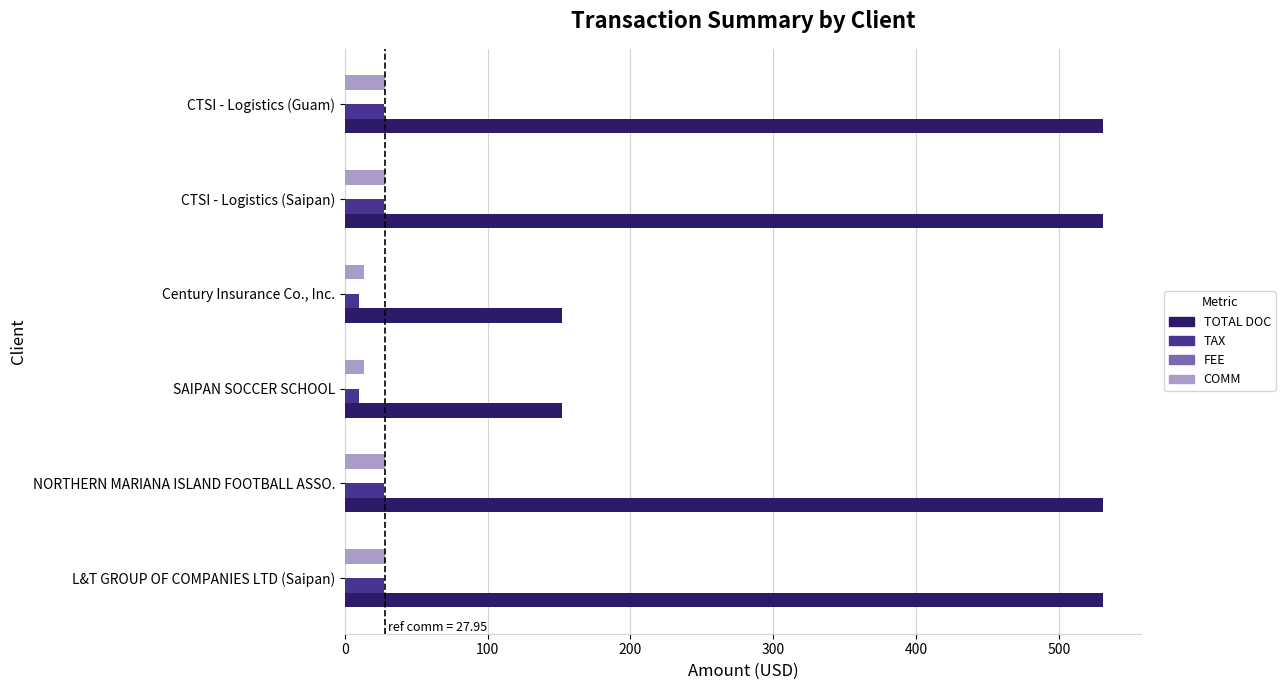

Which series has the largest range (max minus min)?

TOTAL DOC